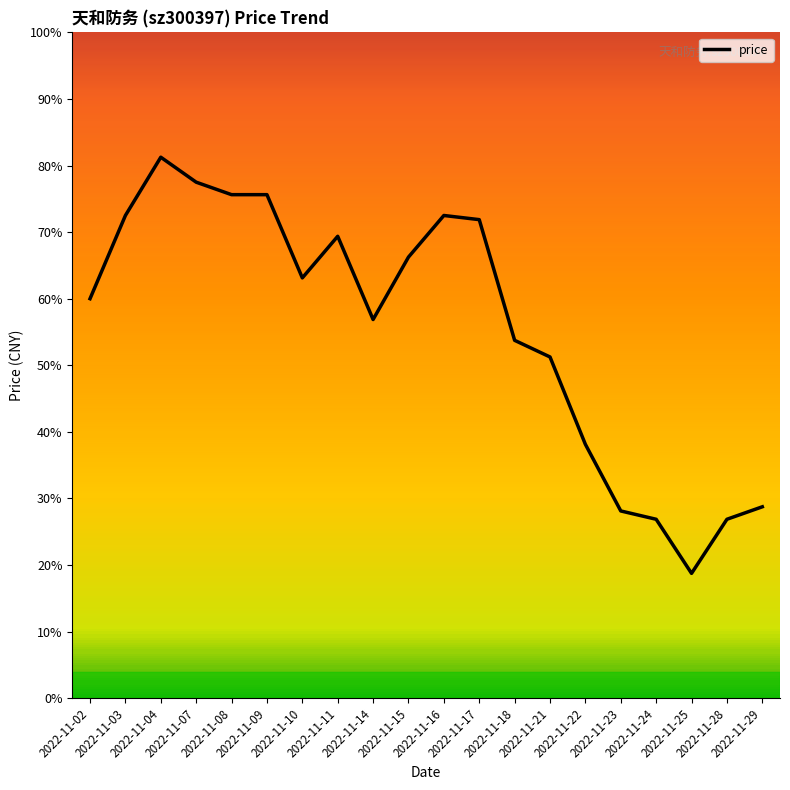

Does the chart display data point markers on the line(s)?

No